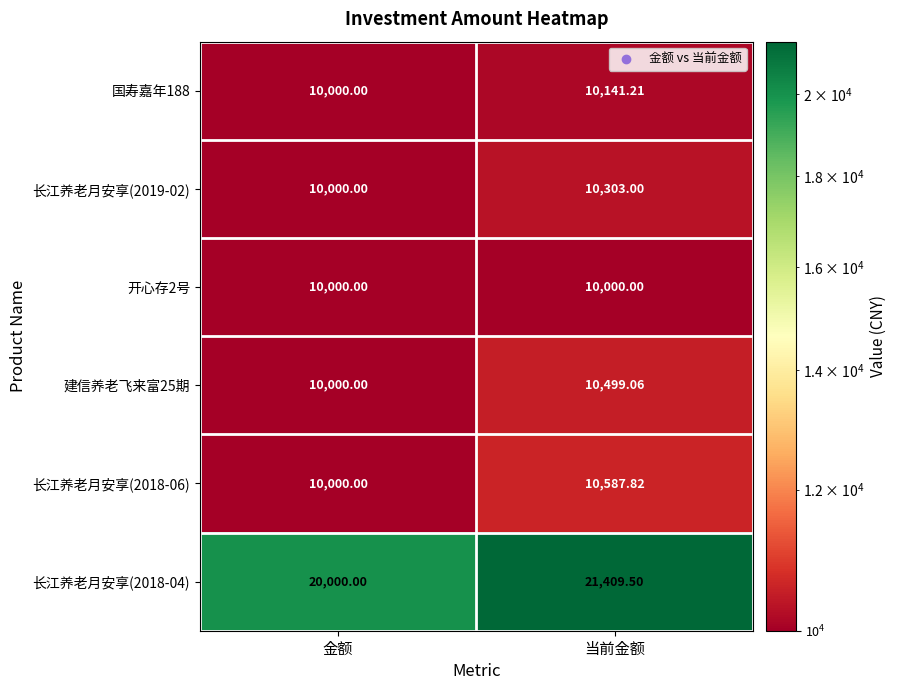

Which category has the highest value across all series?

当前金额